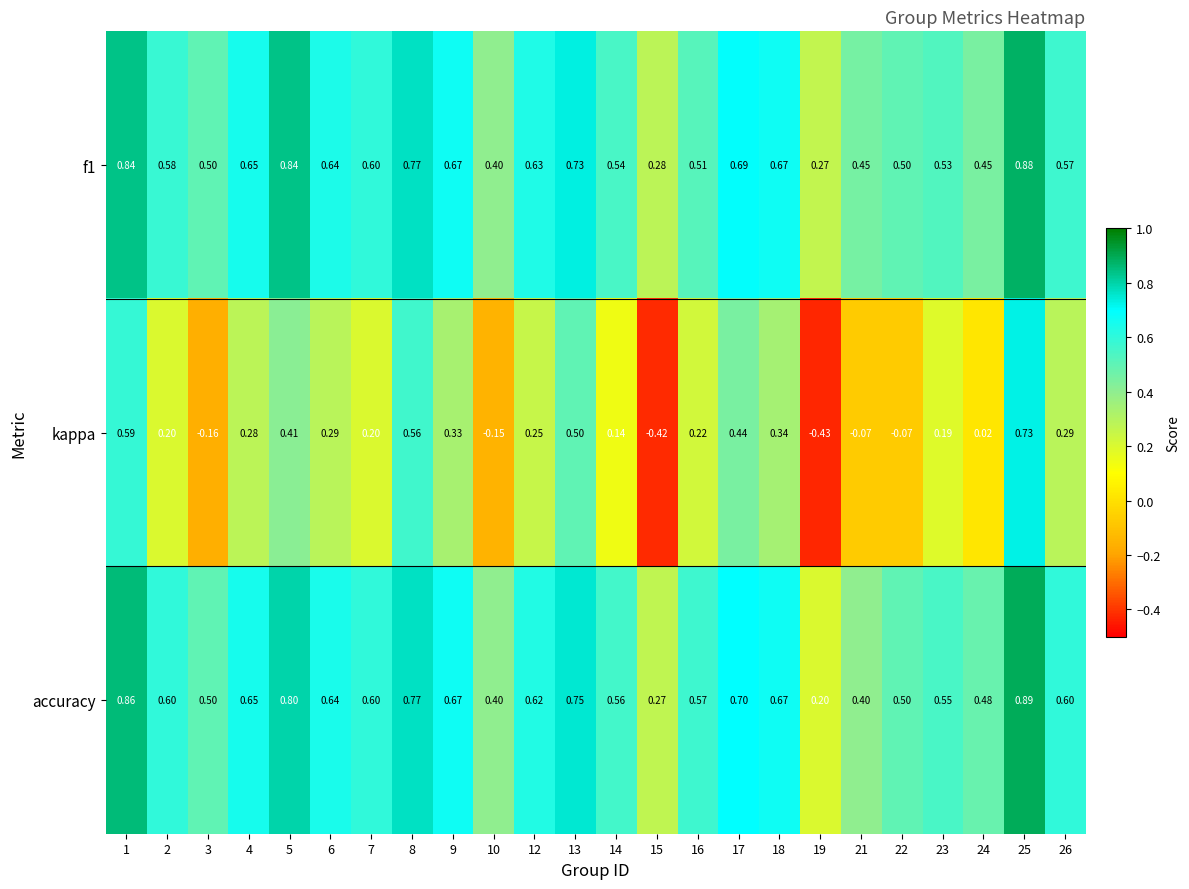

What is the difference between the highest and lowest values at 7?

0.4